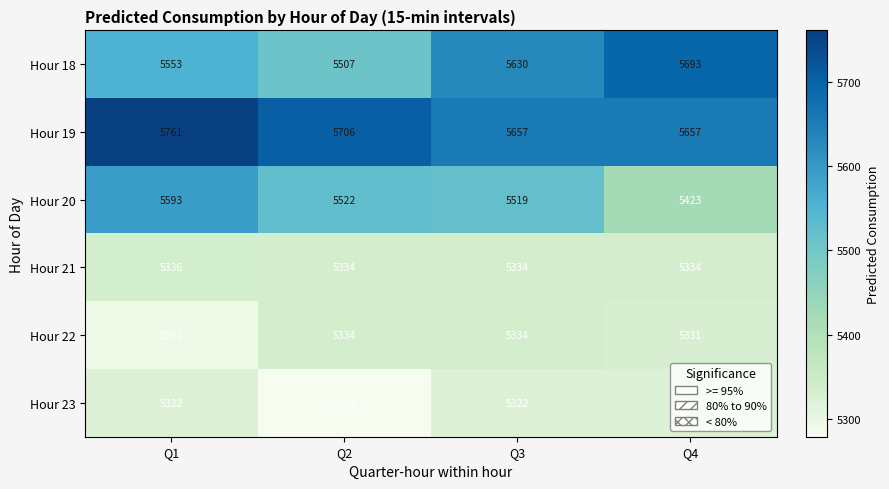

What is the difference between the maximum and minimum values in the Hour 22 series?

42